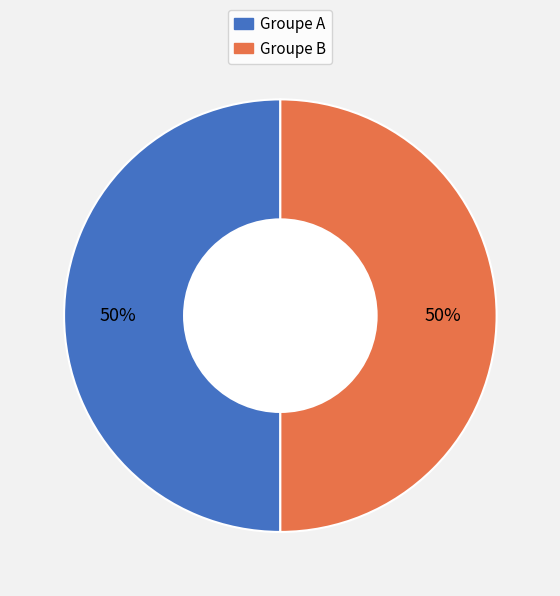

To the nearest percent, what is the average slice percentage?

50%